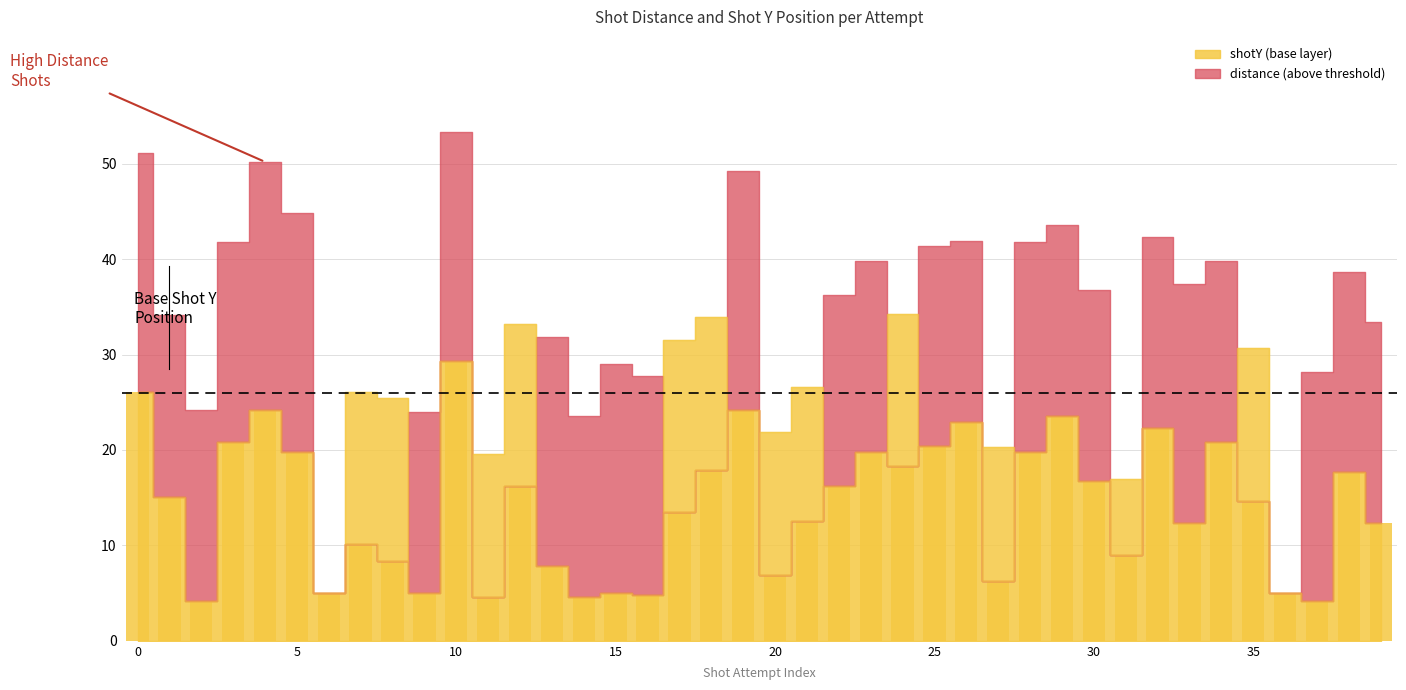

What is the greatest value displayed?

29.3